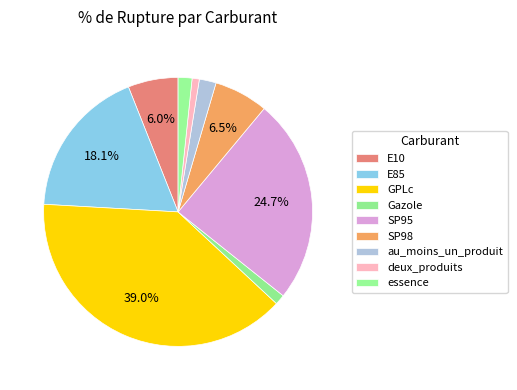

Count the number of slices in the pie.

9